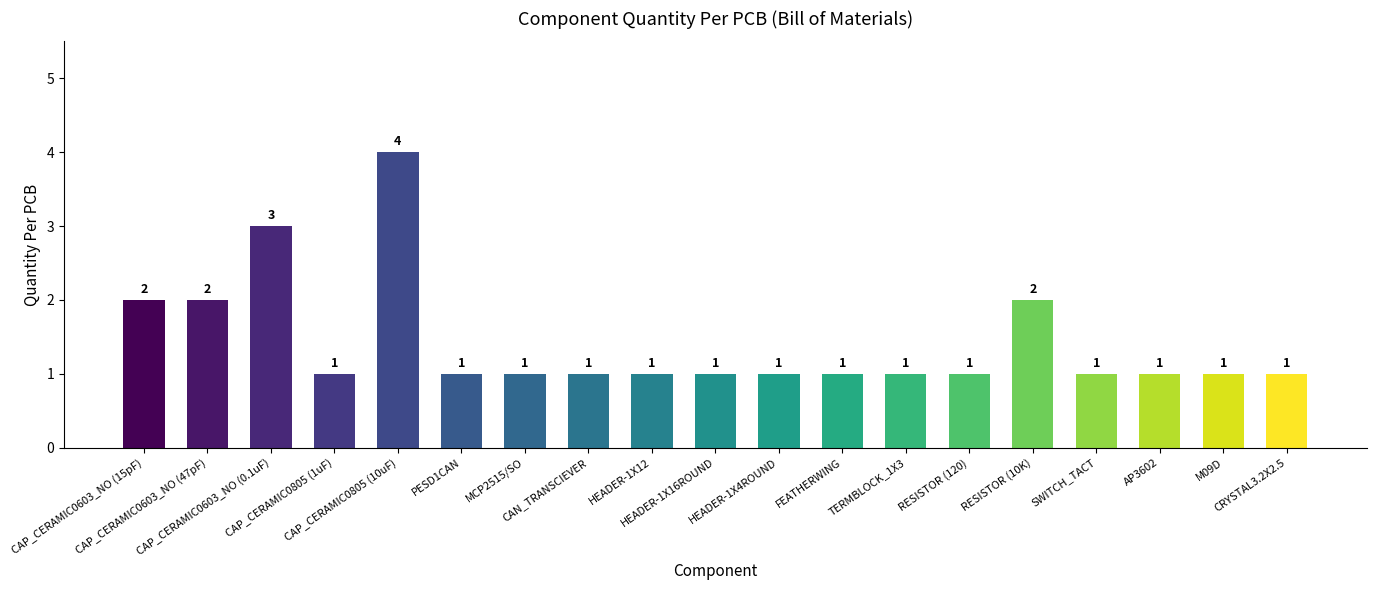

Which category has the highest value across all series?

CAP_CERAMIC0805 (10uF)